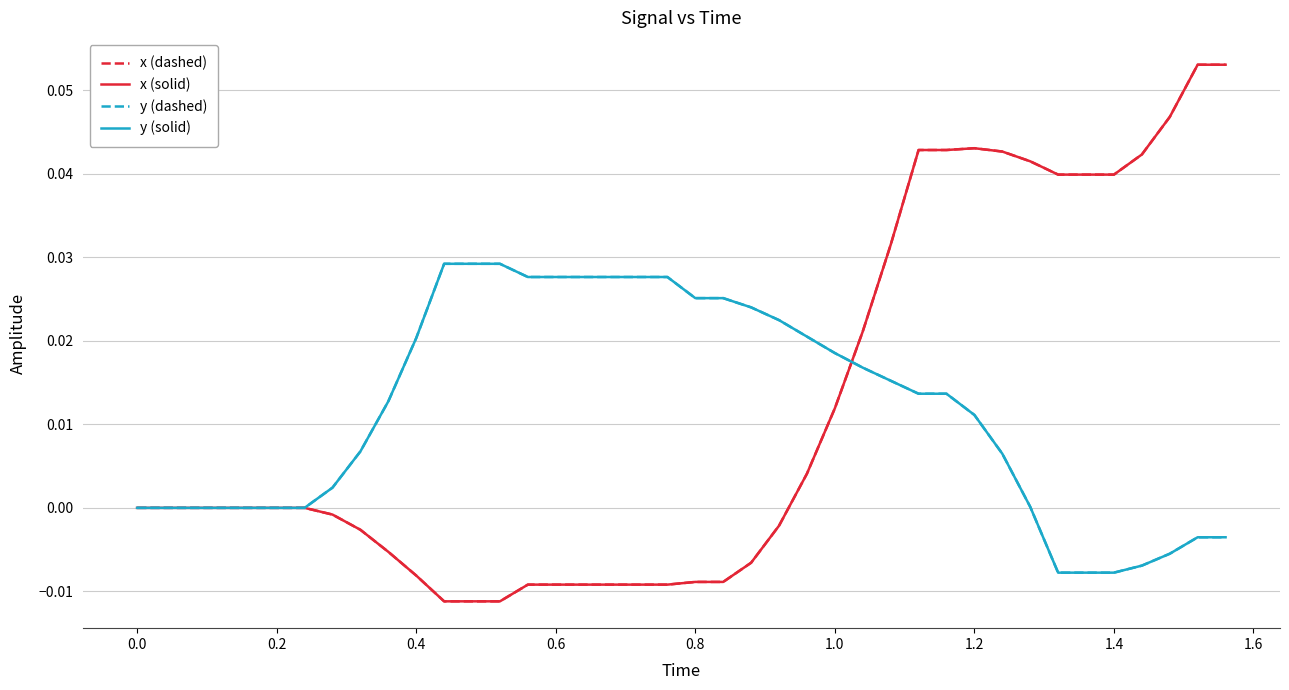

Does the chart have visible grid lines?

Yes